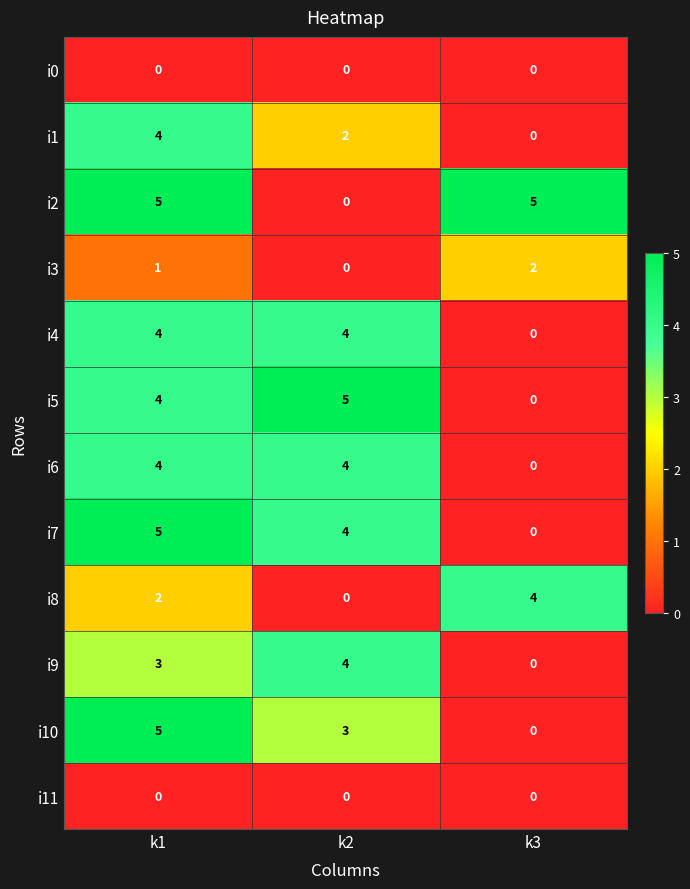

What is the difference between the highest and lowest values at k1?

5